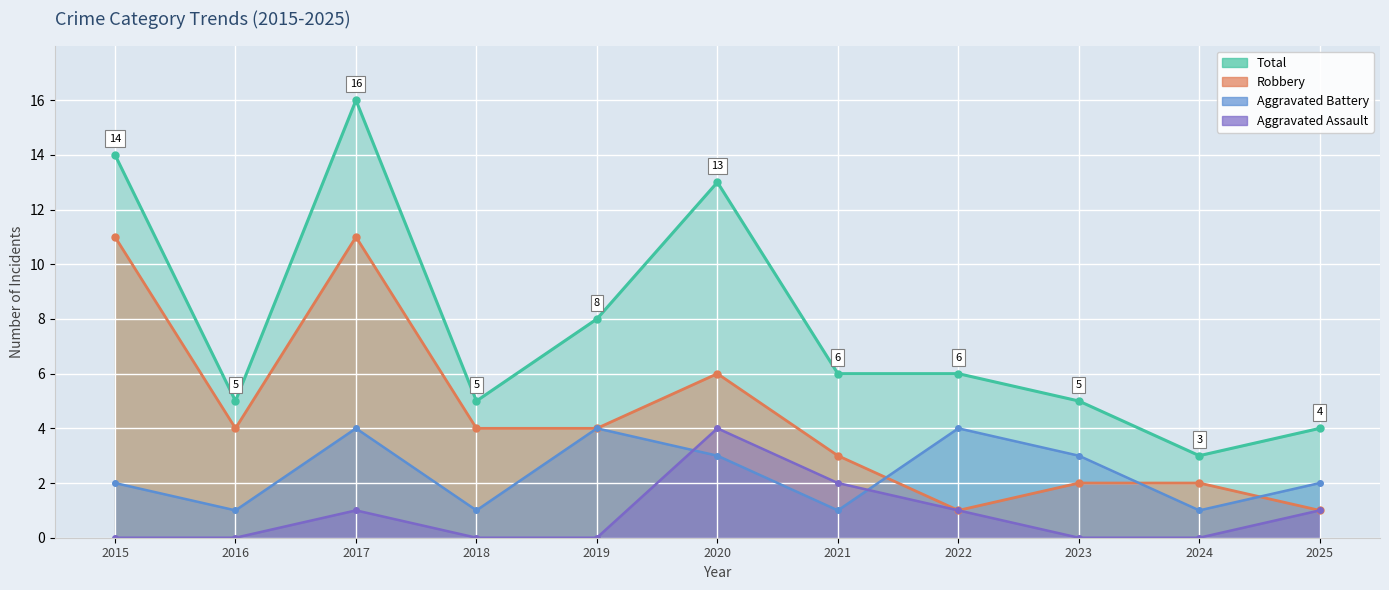

Reading left to right, extract all data points from this chart.

Aggravated Assault: 0	0	1	0	0	4	2	1	0	0	1
Aggravated Battery: 2	1	4	1	4	3	1	4	3	1	2
Robbery: 11	4	11	4	4	6	3	1	2	2	1
Total: 14	5	16	5	8	13	6	6	5	3	4